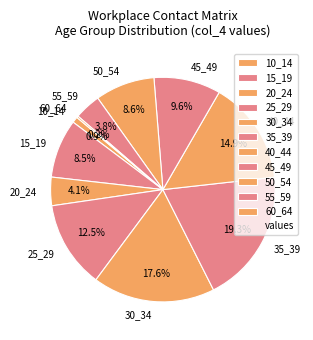

Combined, do 45_49 and 35_39 account for over 50%?

No